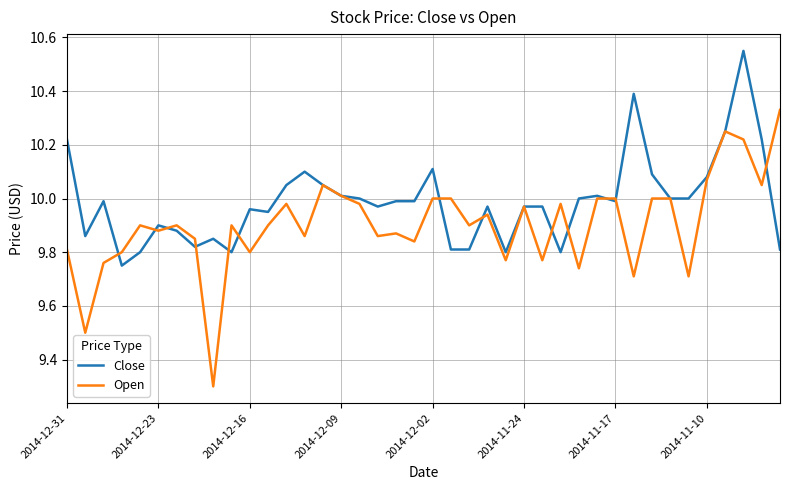

Which series has the largest total across all categories?

Close